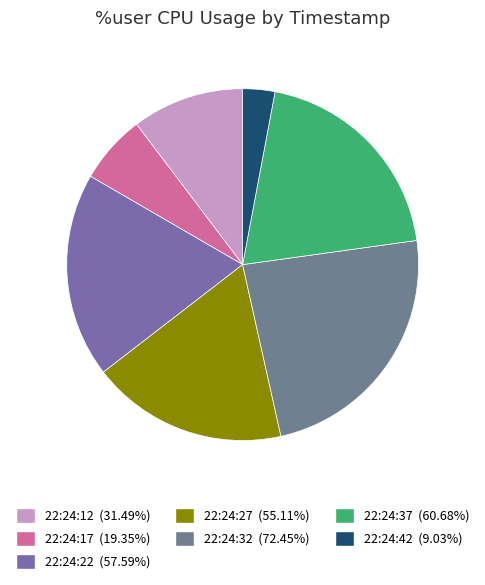

How many segments does this pie chart have?

7